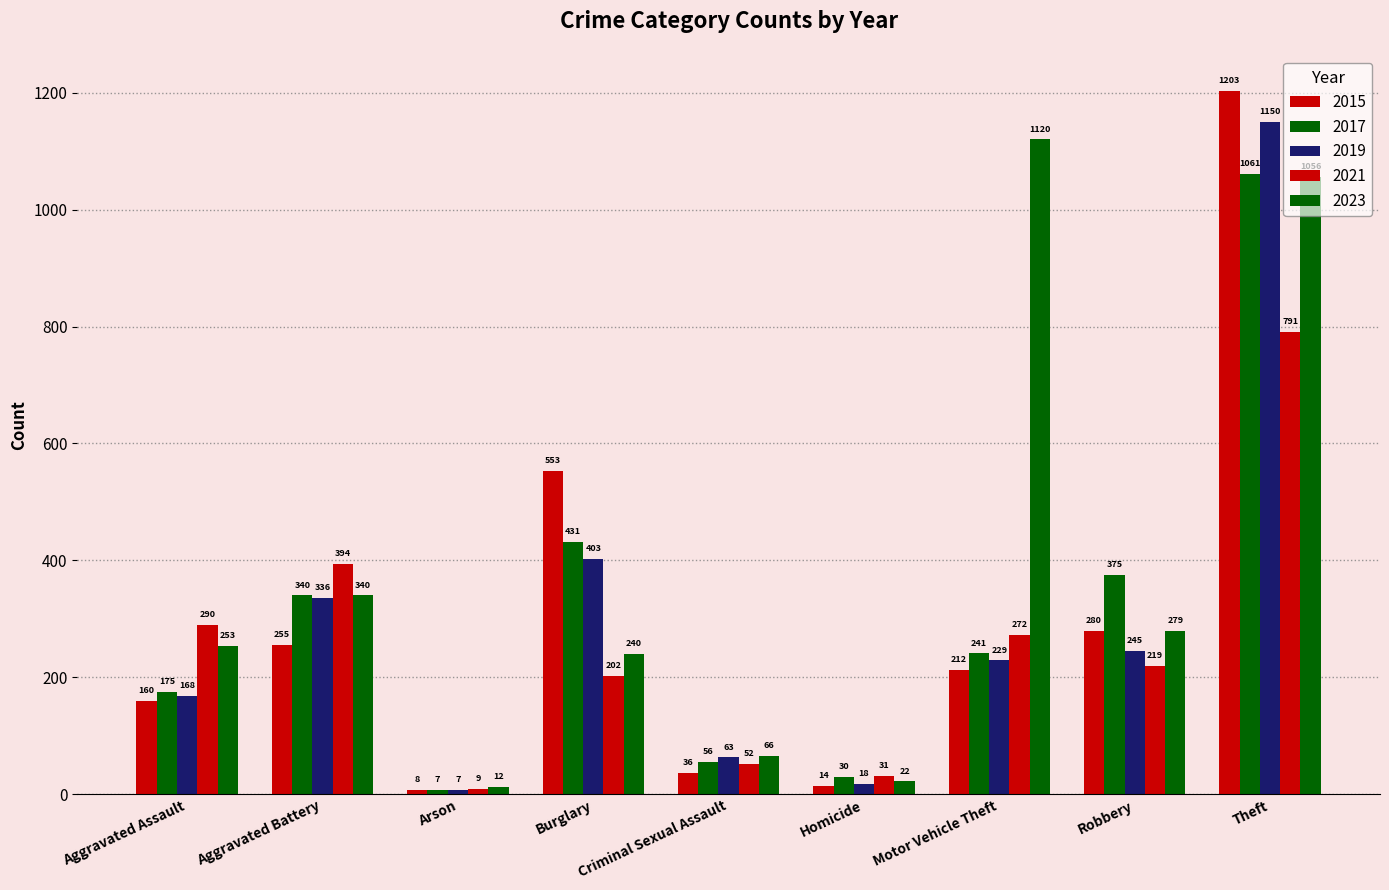

How many data points does each series have?

9